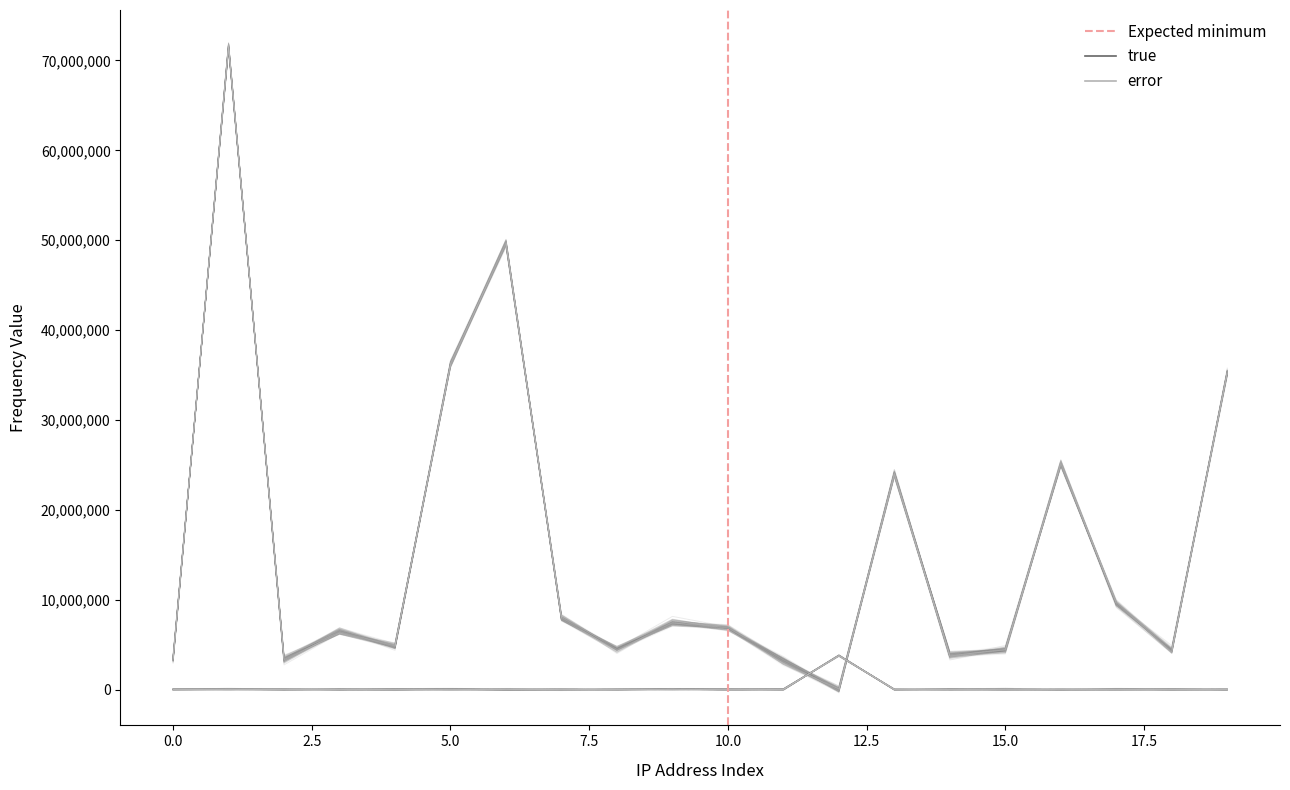

What is the greatest value displayed?

71465692.9